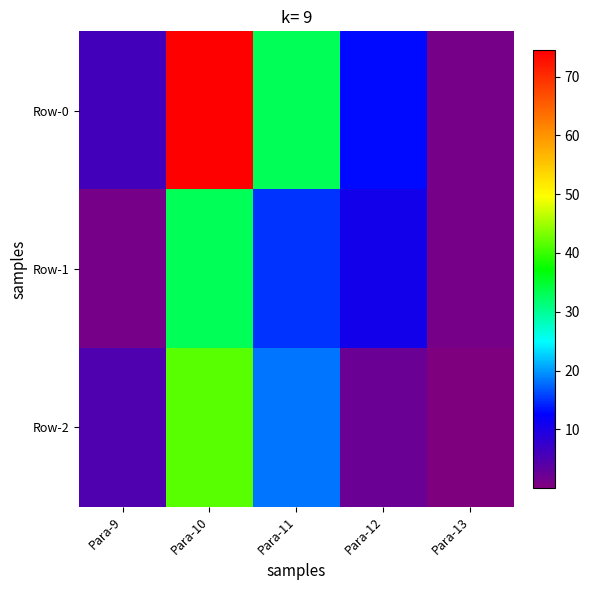

Reading right to left, what are all the values shown in this chart?

Row-0: Para-13=1.1	Para-12=13.0	Para-11=33.0	Para-10=74.5	Para-9=5.9
Row-1: Para-13=1.0	Para-12=10.8	Para-11=14.9	Para-10=33.1	Para-9=1.1
Row-2: Para-13=0.0	Para-12=2.2	Para-11=18.1	Para-10=41.4	Para-9=4.8